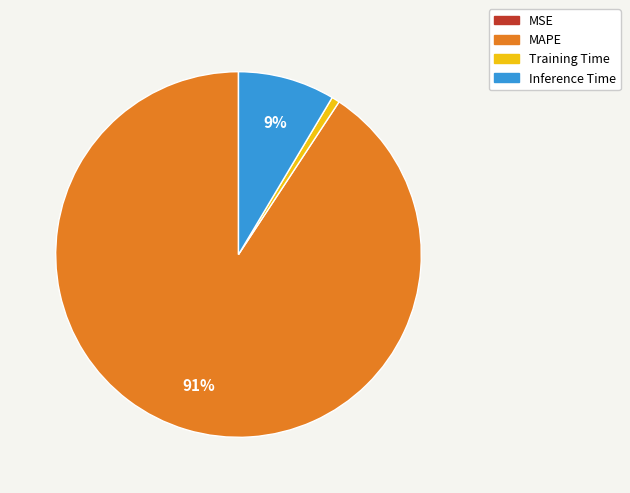

What is the largest slice in the pie chart?

MAPE